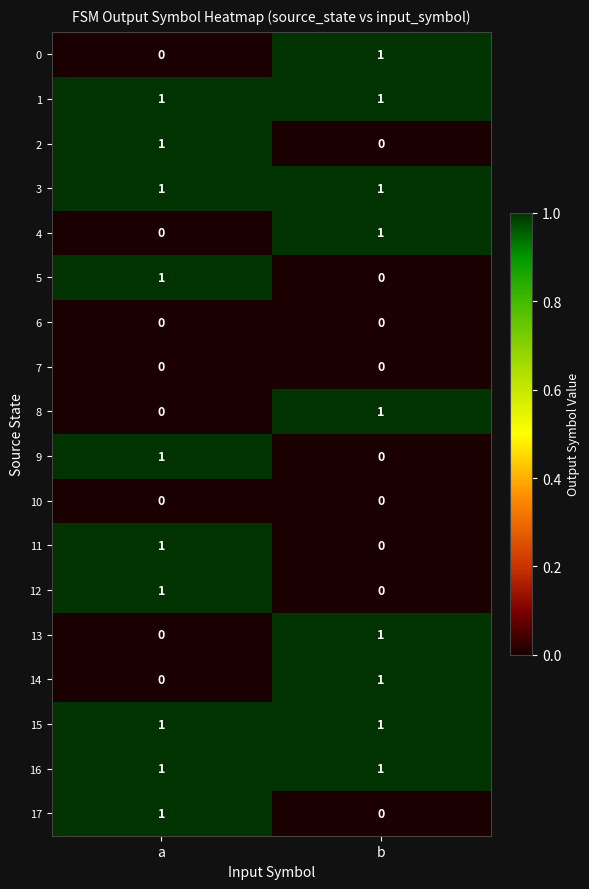

Is it true that 15 equals 1 at b?

True